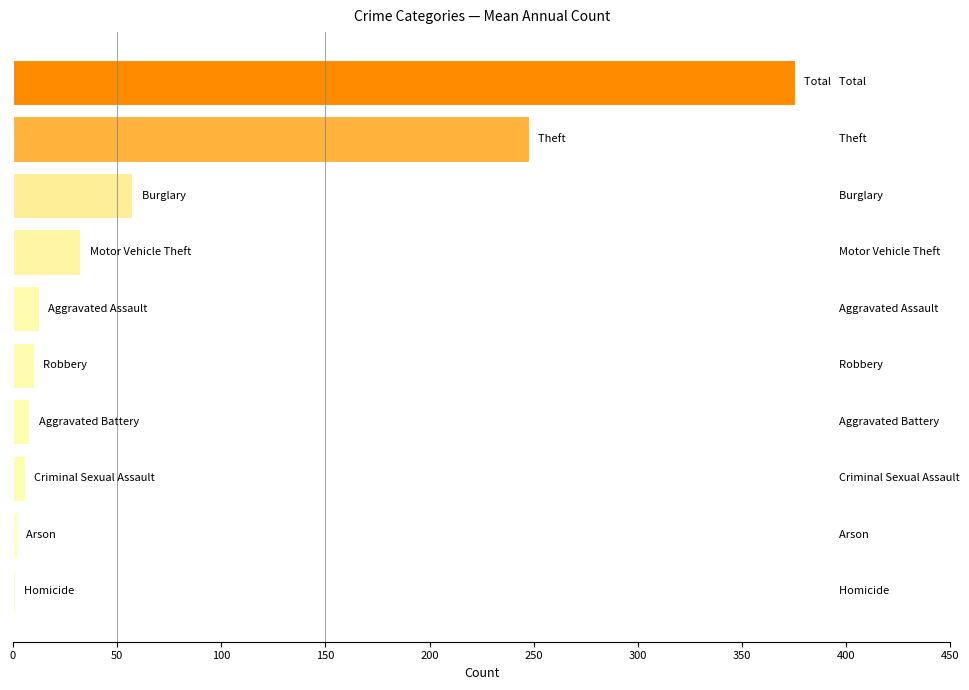

Are the bars horizontal?

Yes